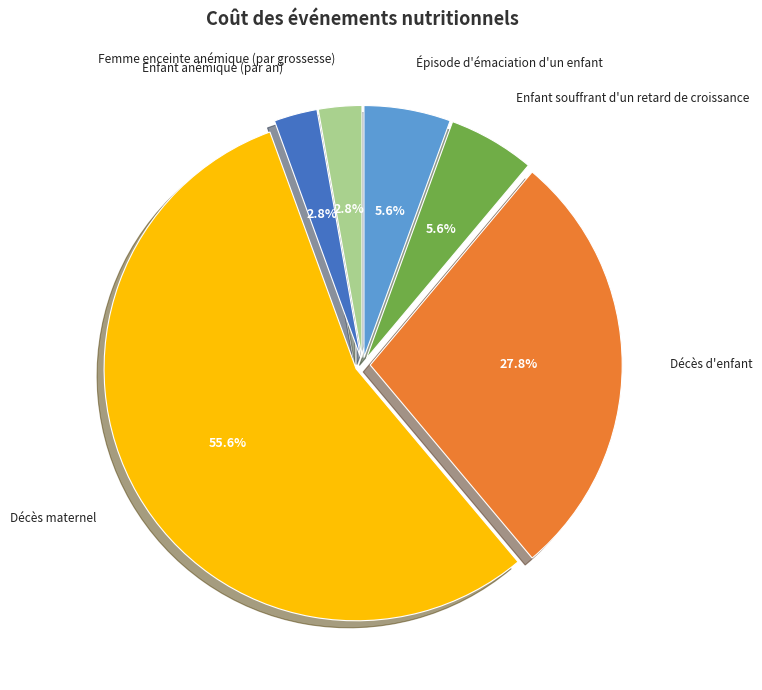

Is there a majority slice in this chart?

Yes